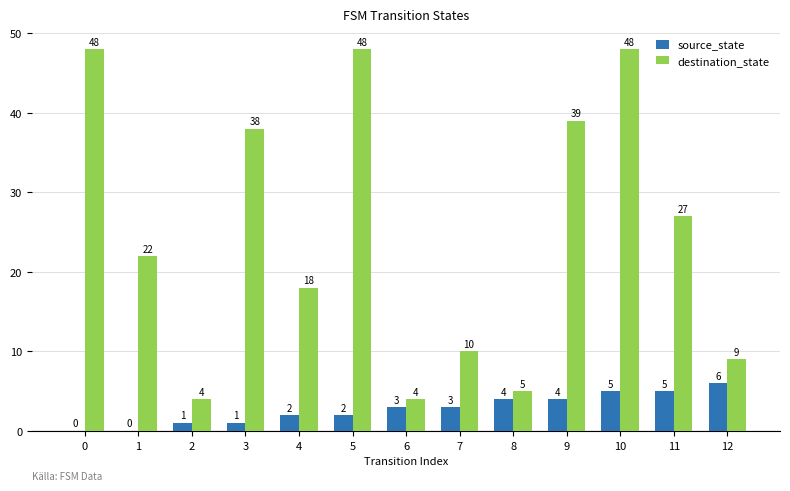

What is the highest value of the destination_state series?

48